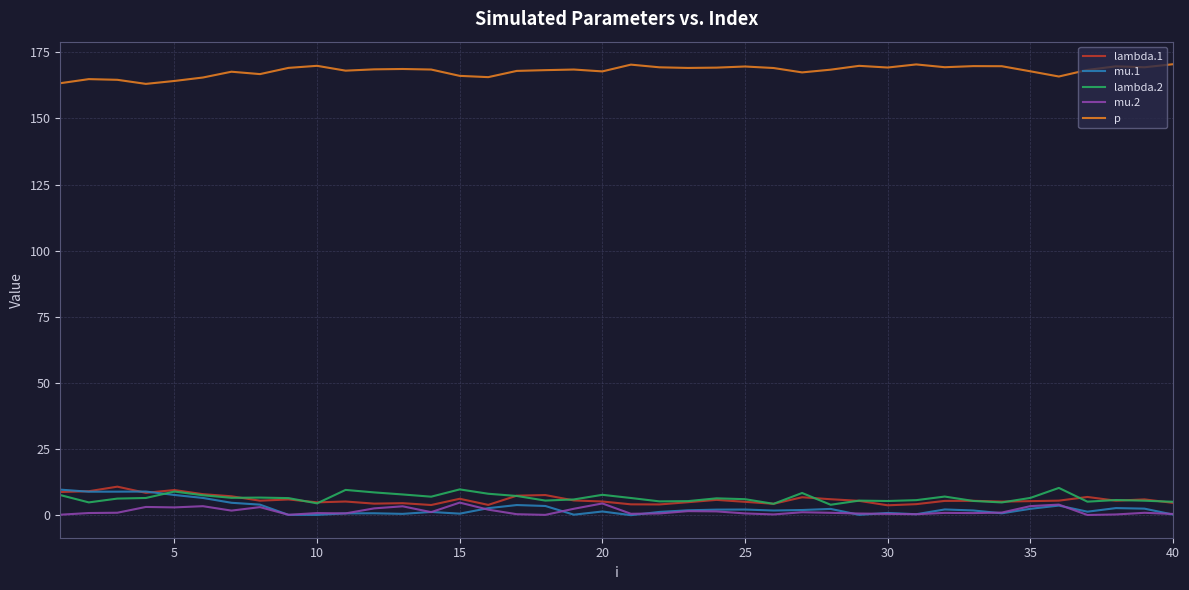

Which series has the largest total across all categories?

p